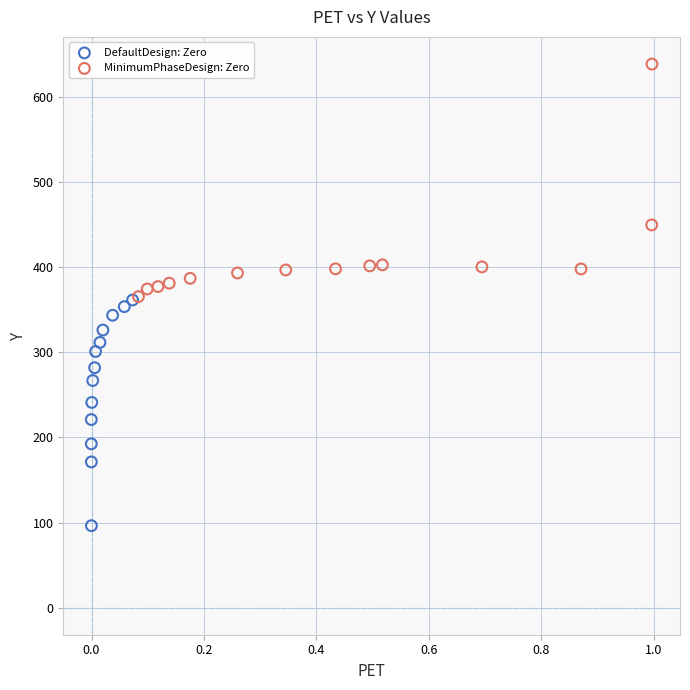

Which series reaches the maximum Y coordinate?

MinimumPhaseDesign: Zero